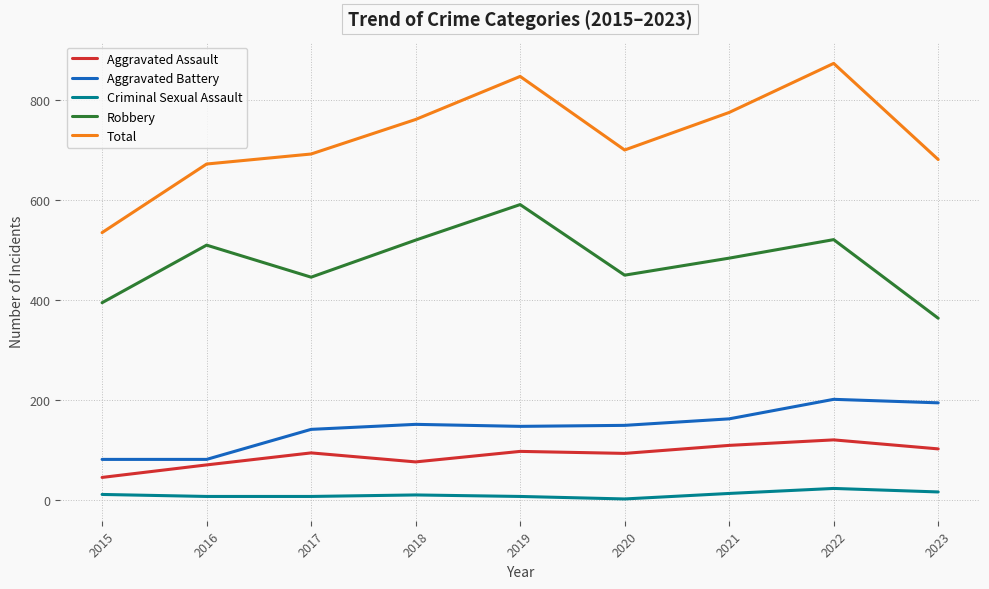

What is the difference between the maximum and minimum values in the Criminal Sexual Assault series?

21